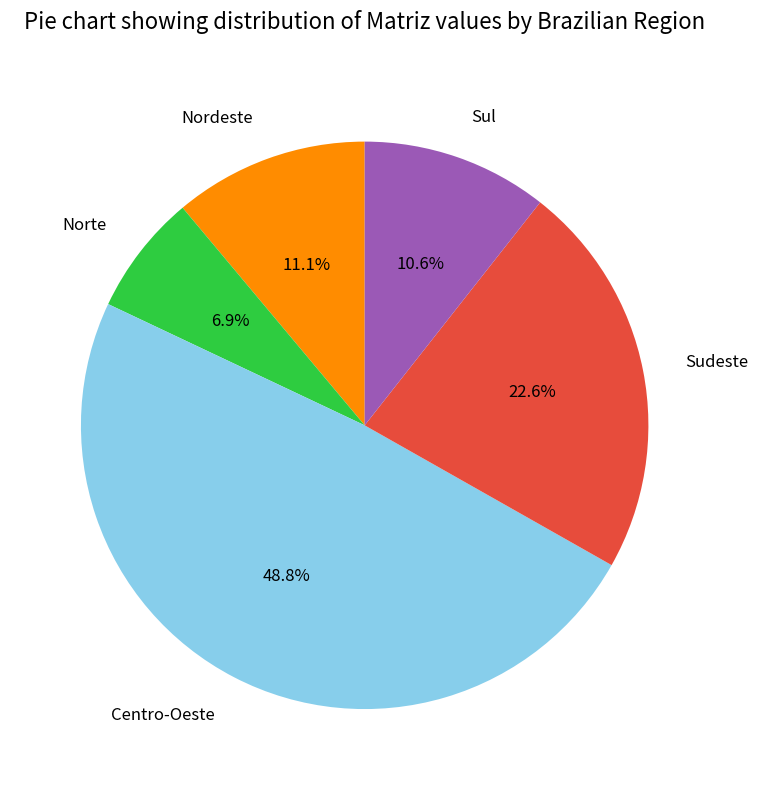

To the nearest percent, what portion does Sudeste represent?

23%